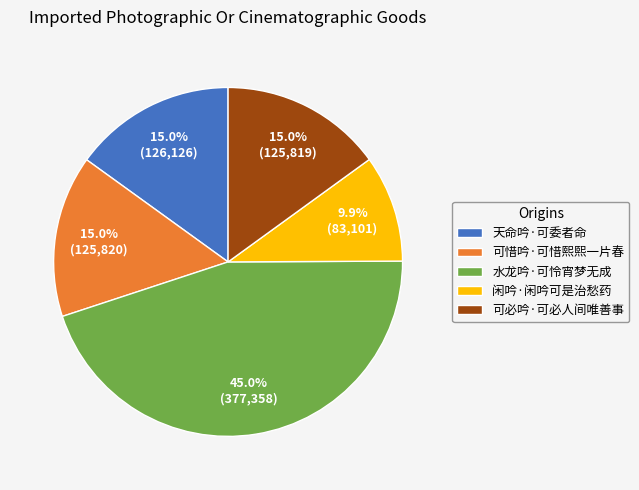

What is the ratio of the value at 闲吟·闲吟可是治愁药 to the value at 水龙吟·可怜宵梦无成?

0.2